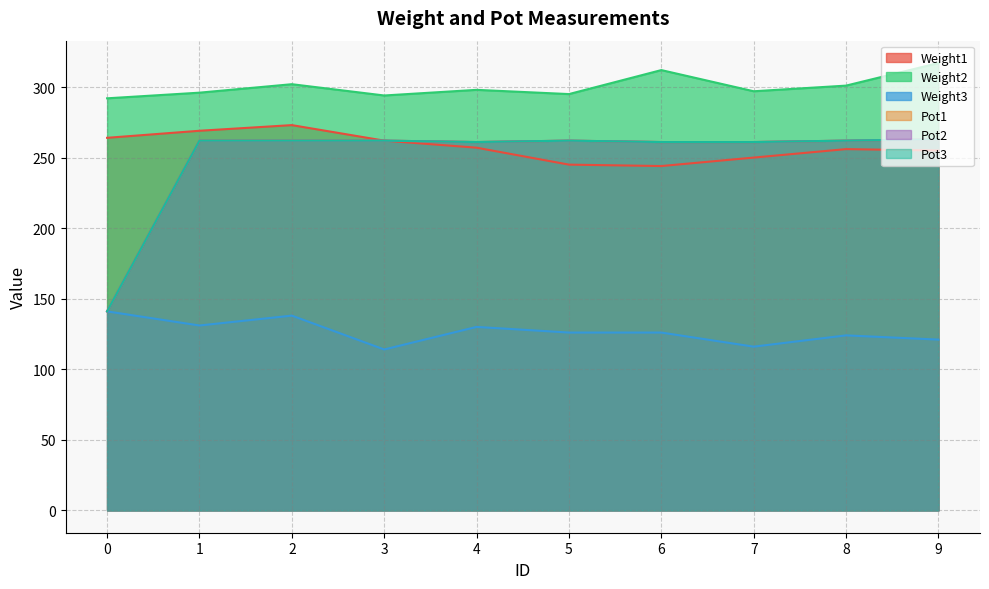

In Weight3, how many points are higher than both neighbors (excluding endpoints)?

3